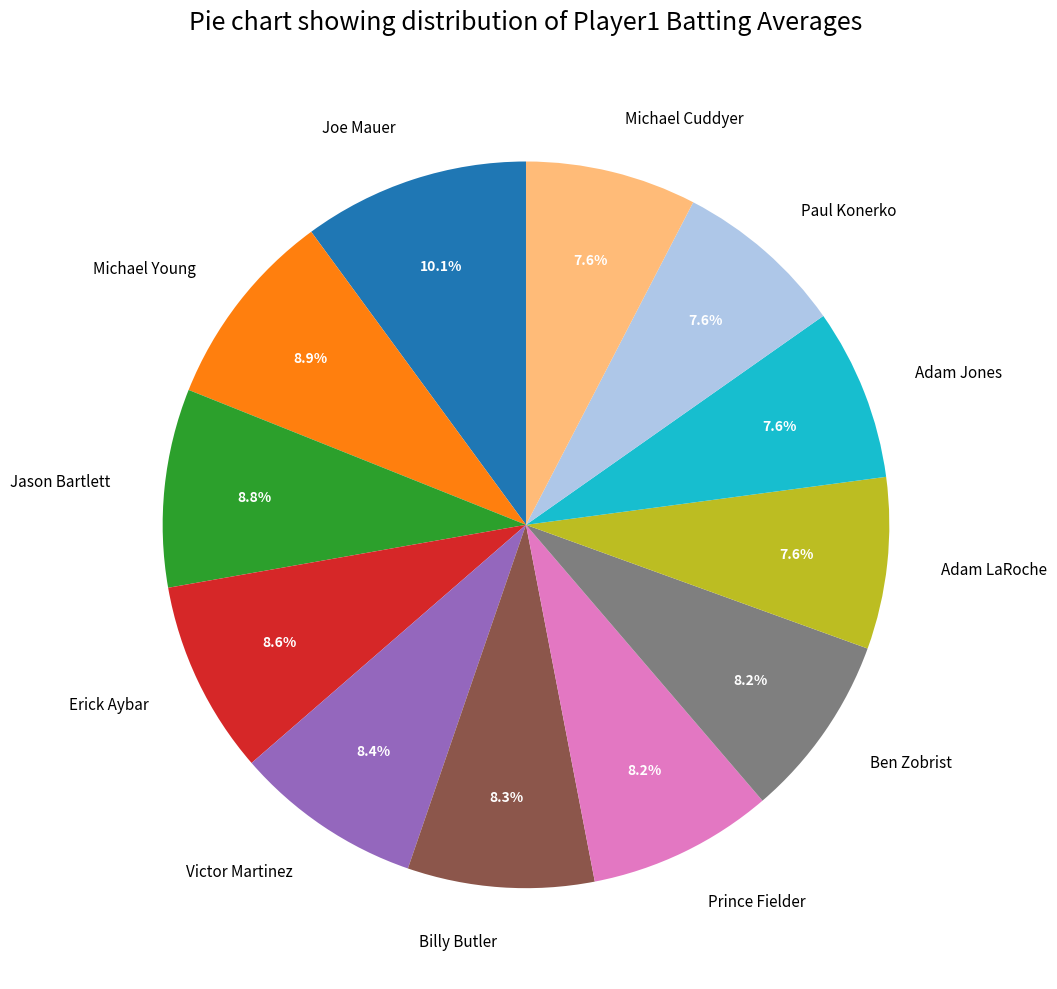

How many slices are in this pie chart?

12